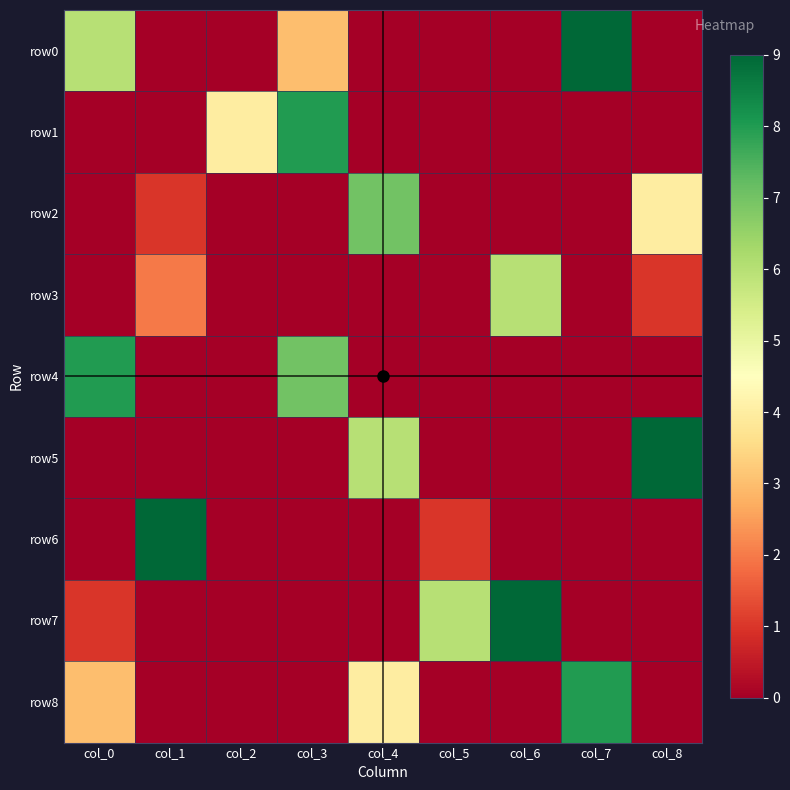

Which label corresponds to the largest value in the chart?

col_7